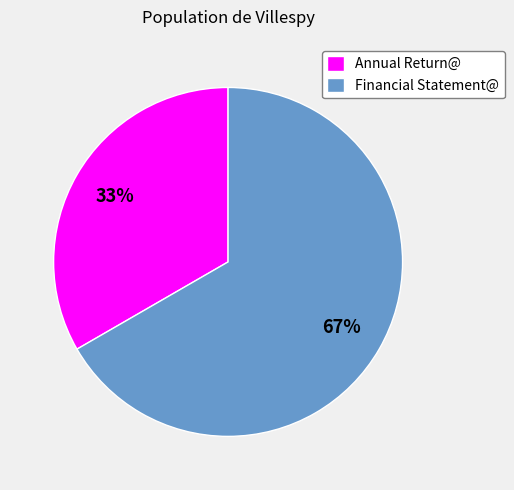

Which slice is the largest?

Financial Statement@